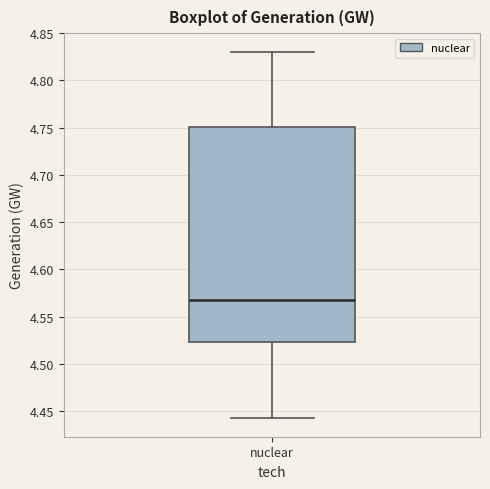

Transcribe this box plot: give where the median line is, the range the box spans, and where the two whiskers end, as read against the y-axis. The values are not printed on the chart, so give them approximately, as read against the axis.

median 4.565, box 4.525 to 4.750, whiskers 4.440 to 4.830